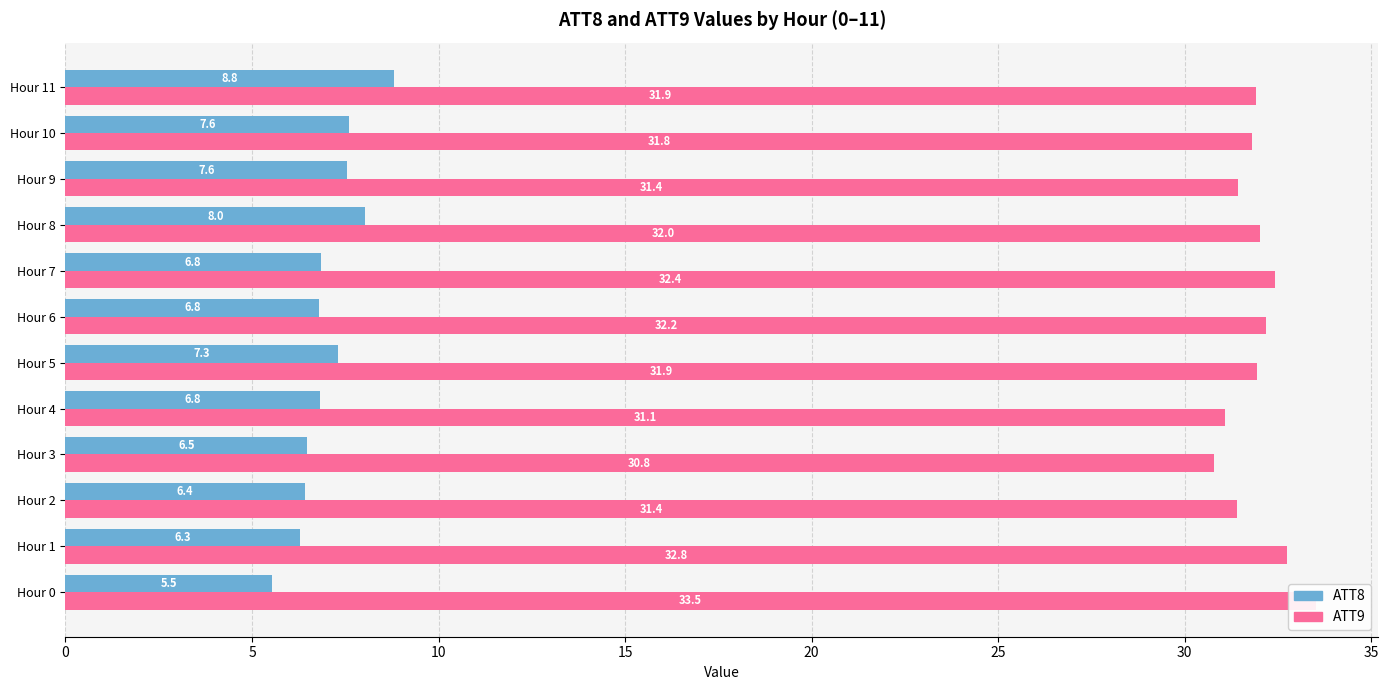

What is the label of the 1st bar from the right?

11